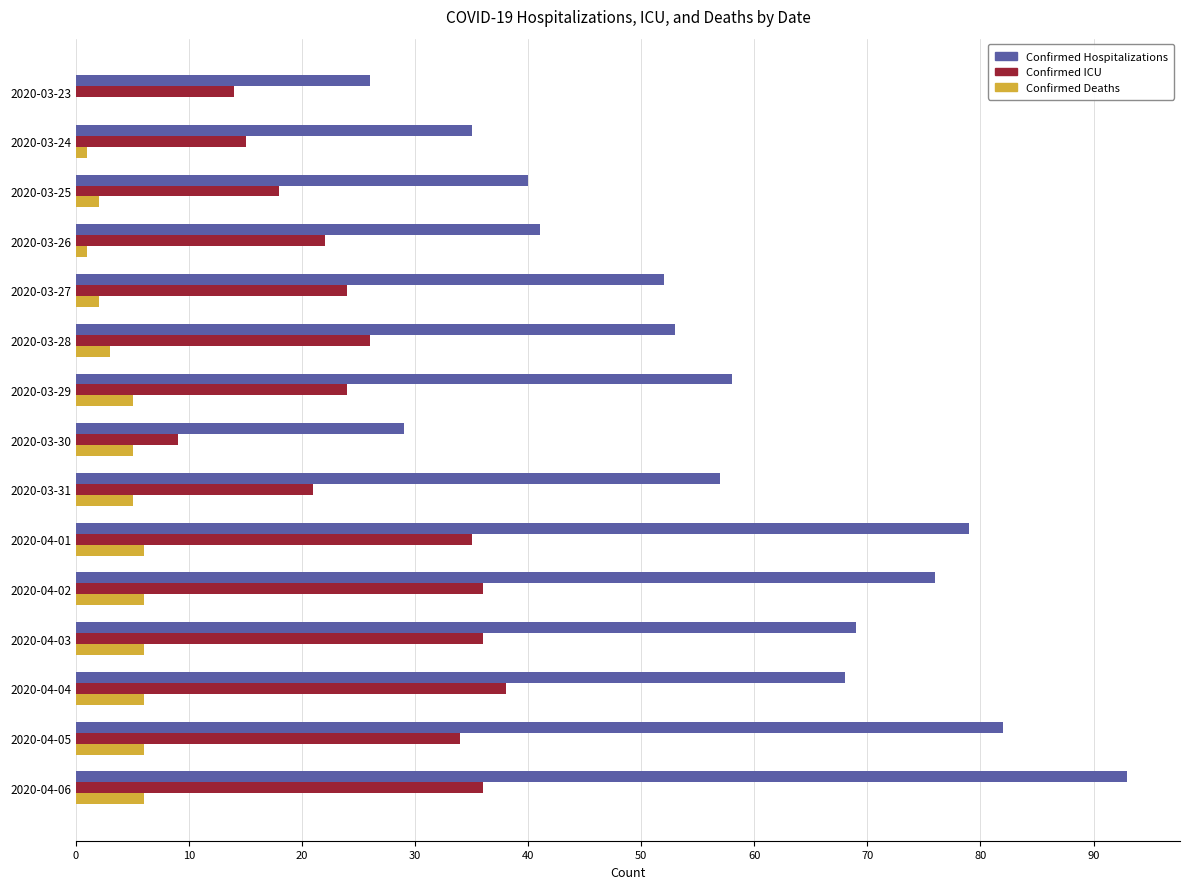

Is it true that Confirmed Deaths equals 5 at 2020-03-29?

True